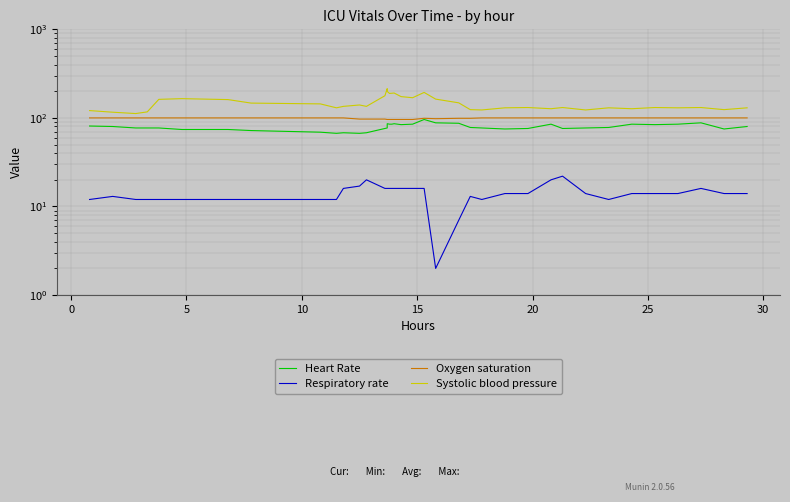

True or false: Respiratory rate and Systolic blood pressure cross at least once.

False